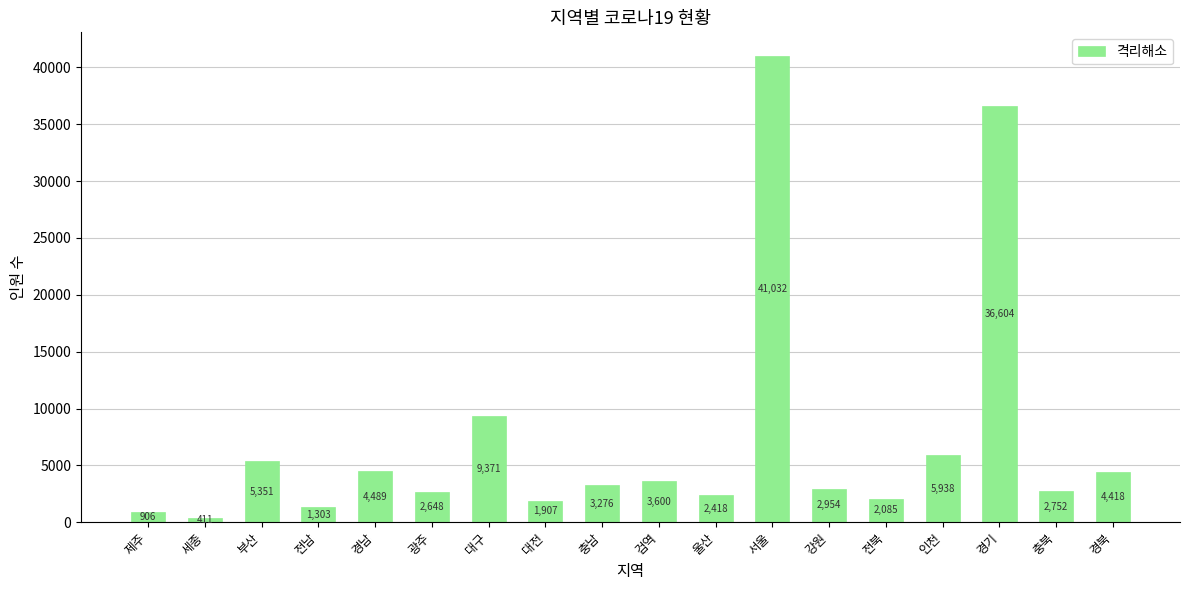

True or false: the data shows 2036 at 부산.

False